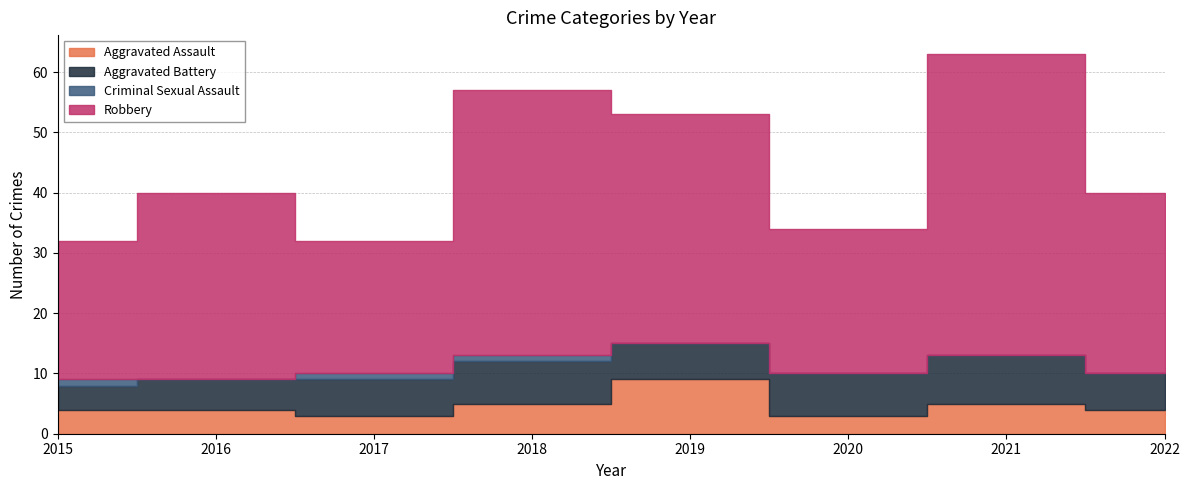

At which category does the chart reach its minimum across all series?

2016